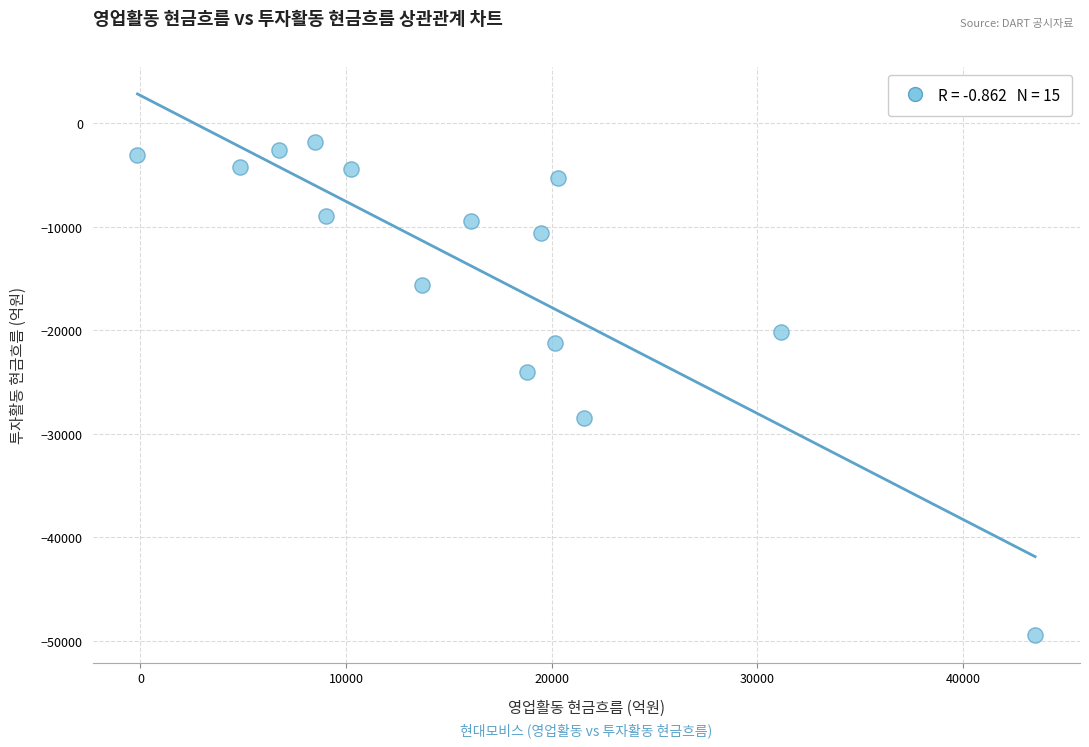

What Y value in the scatter plot is closest to -25675?

-24030.1